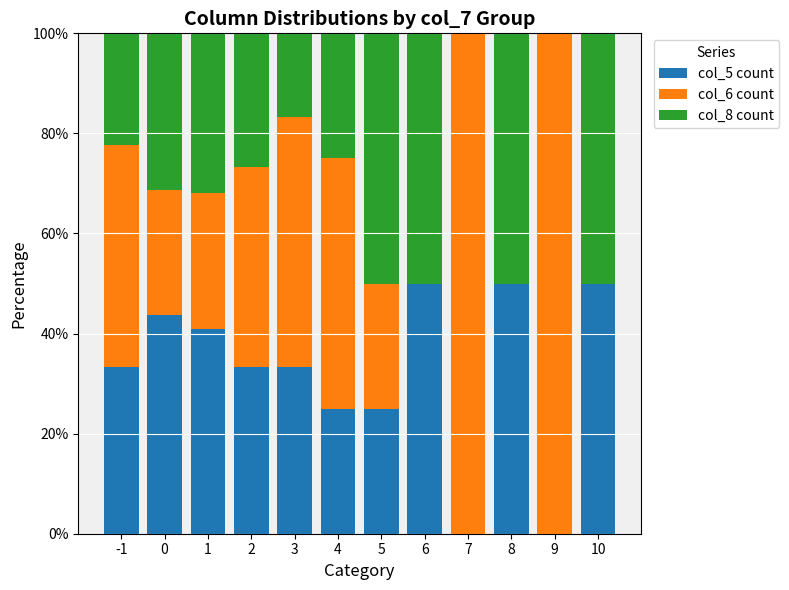

Is it true that col_5 count equals 26.1 at 8?

False